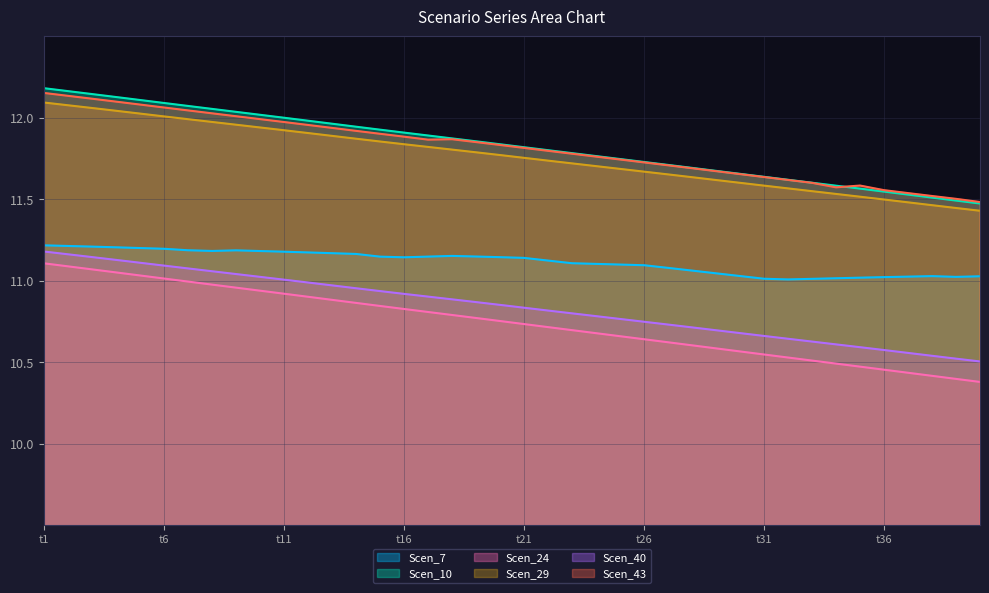

True or false: Scen_43 has more than 0 points higher than both neighbors.

True